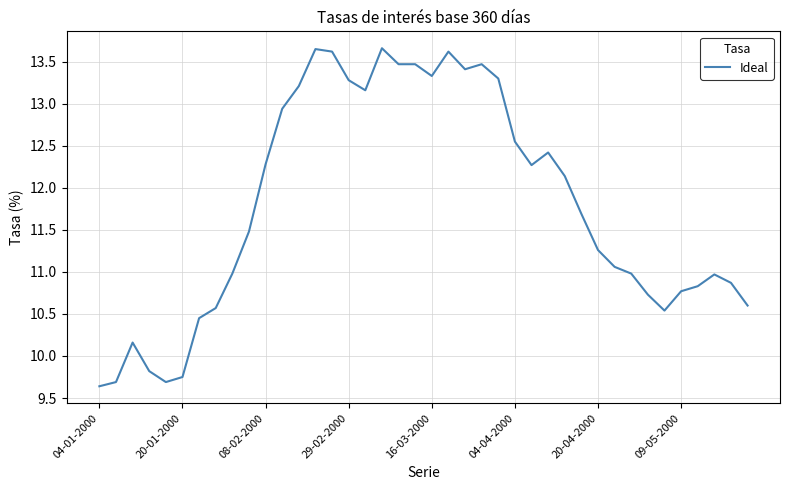

What is the minimum value shown in the chart?

9.6